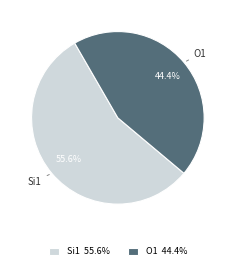

What is the smallest slice in the pie chart?

O1 44.4%